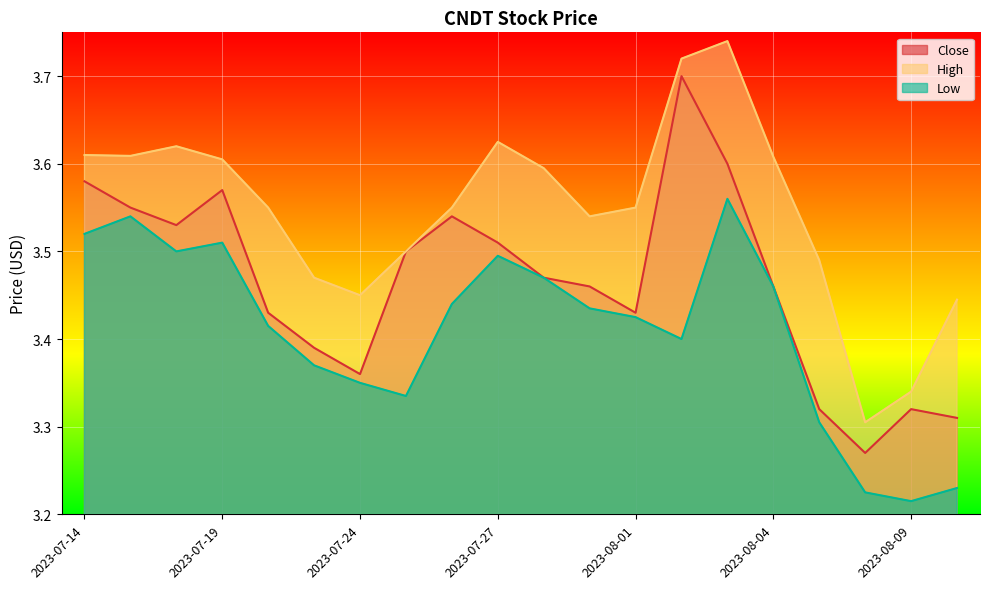

How many Close values are between 3 and 4?

20